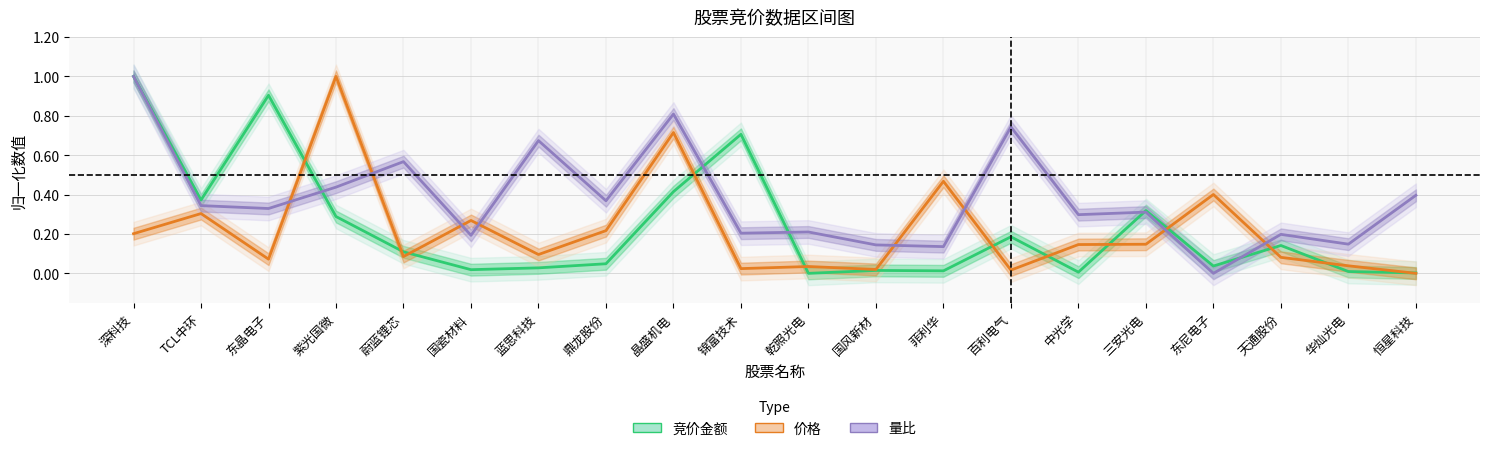

The 竞价金额 series shows 0.1 at 天通股份. True or false?

False